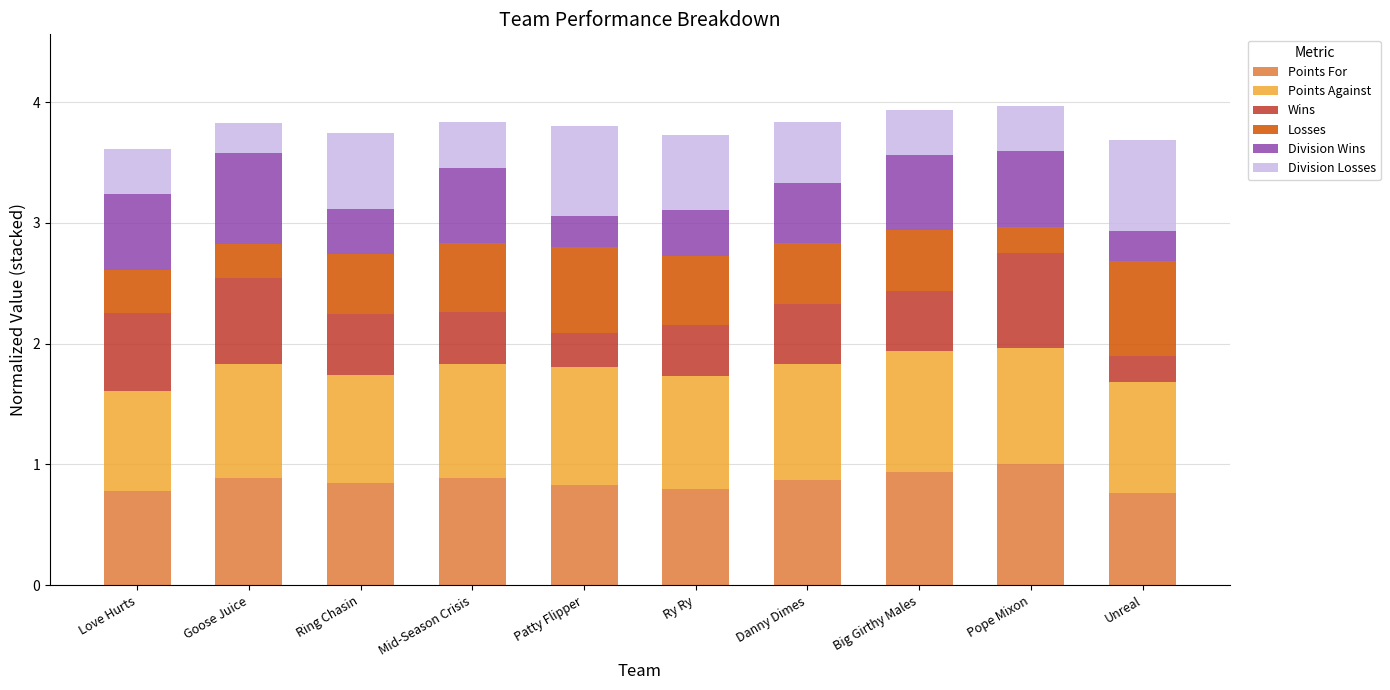

How many bars are there in total?

10